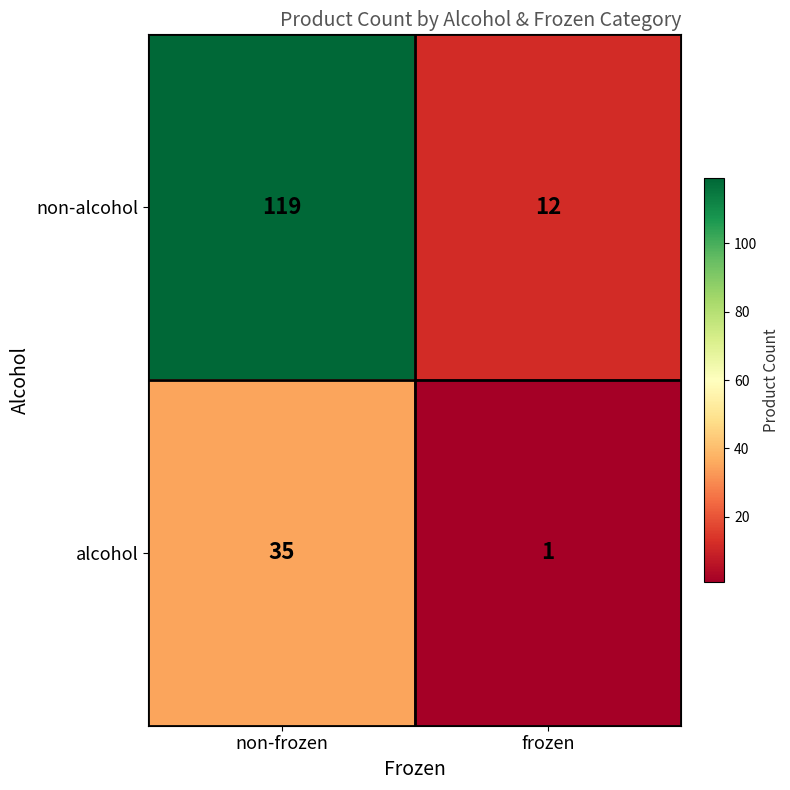

At which category does the chart reach its minimum across all series?

frozen